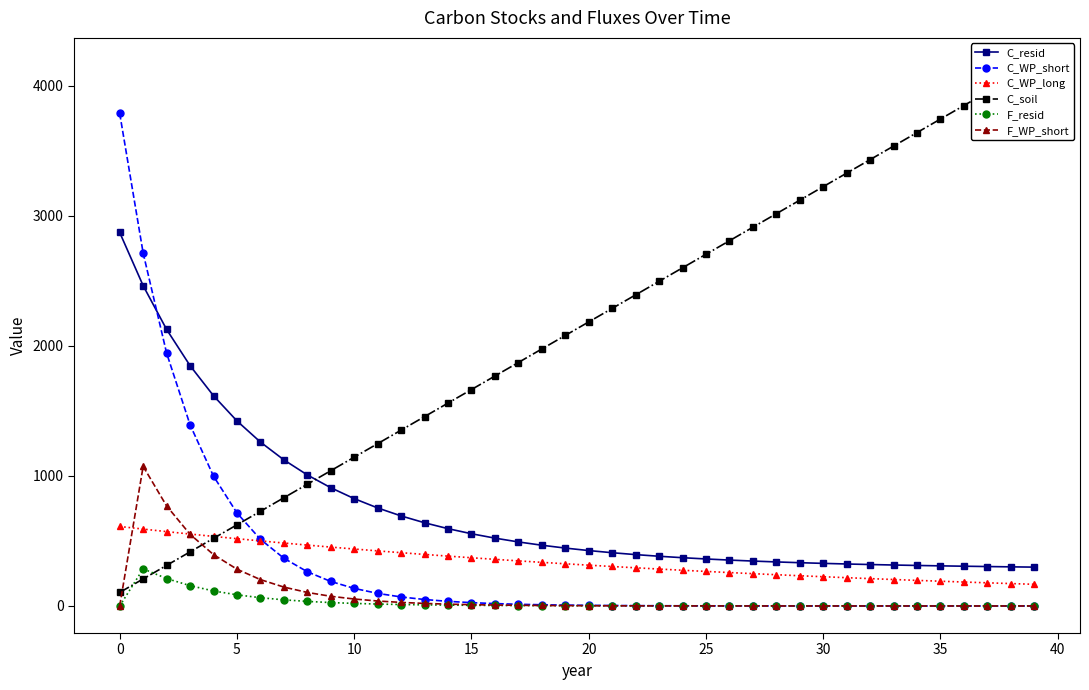

What is the difference between the highest and lowest values at 28?

3015.9